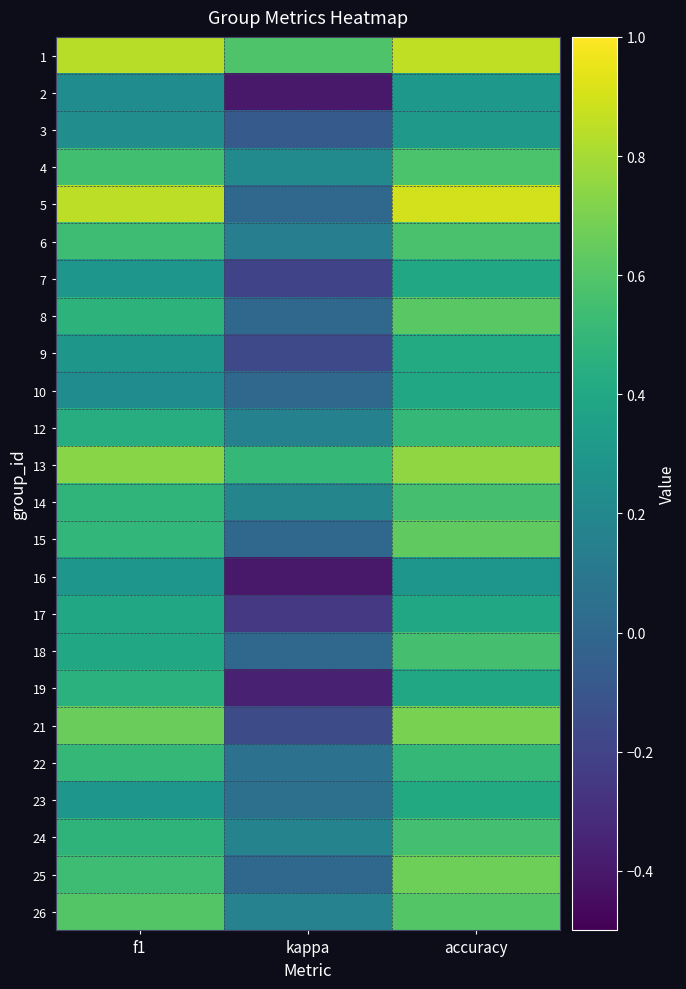

At how many categories does at least one series exceed 0?

3